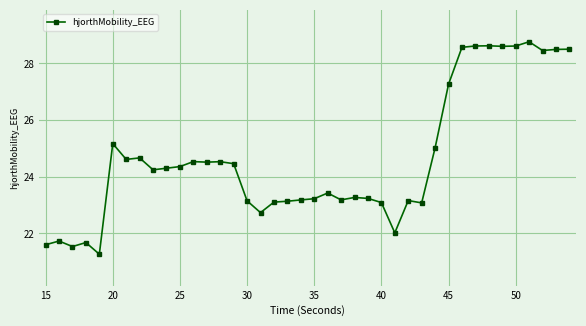

True or false: there are more than 1 points higher than both neighbors.

True